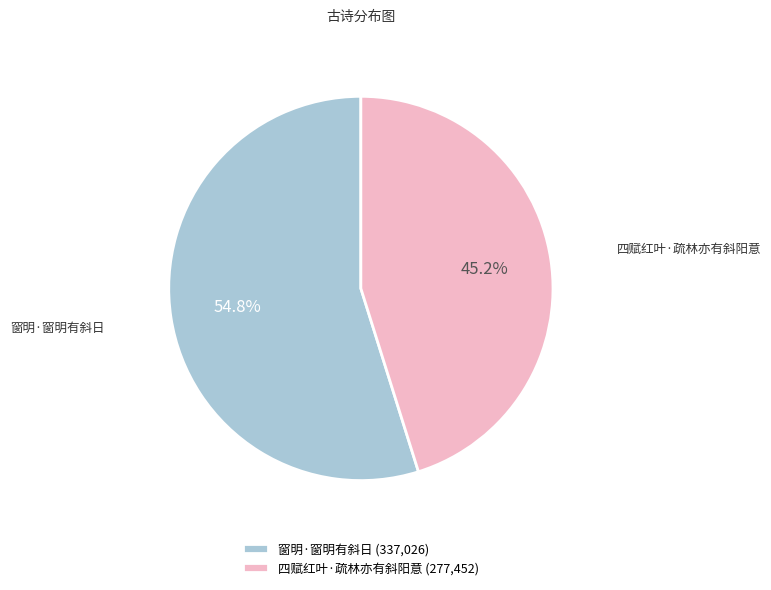

To the nearest percent, what is the average slice percentage?

50%